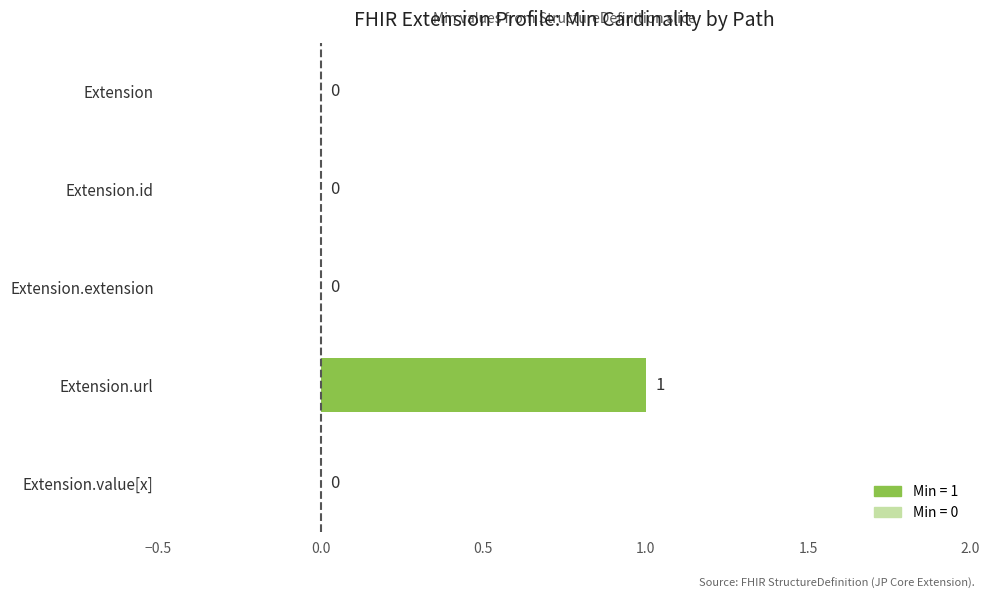

Reading top to bottom, what are all the values shown in this chart?

Extension=0	Extension.id=0	Extension.extension=0	Extension.url=1	Extension.value[x]=0